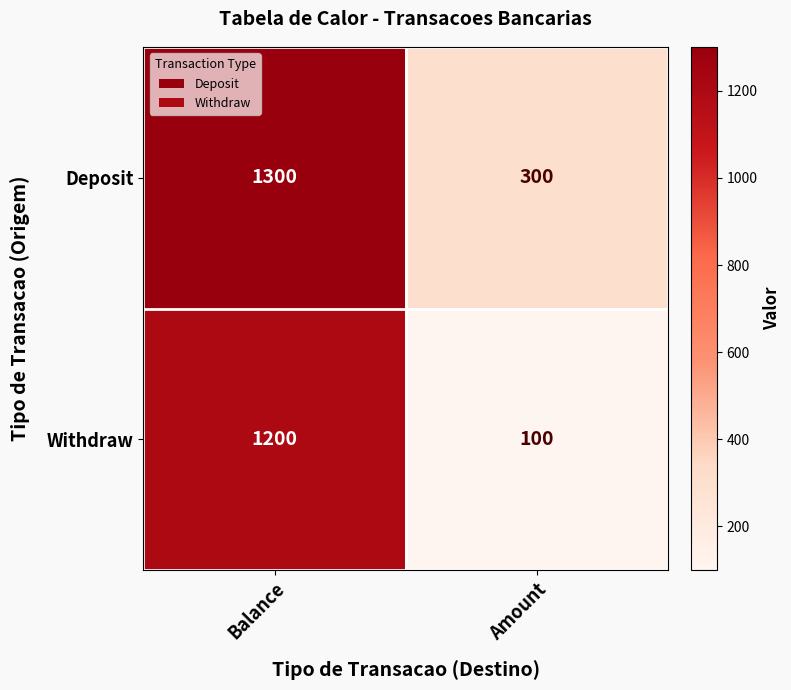

At which category is the sum across all series the highest?

Balance